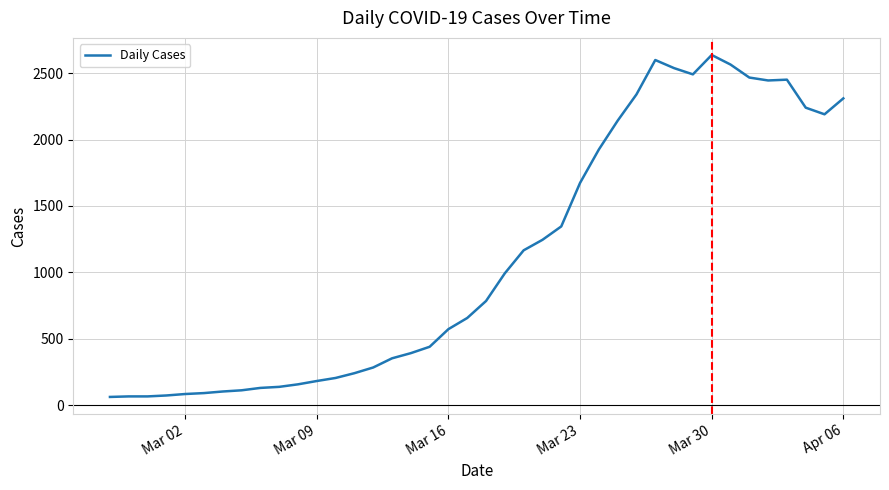

How many lines are shown in the chart?

1